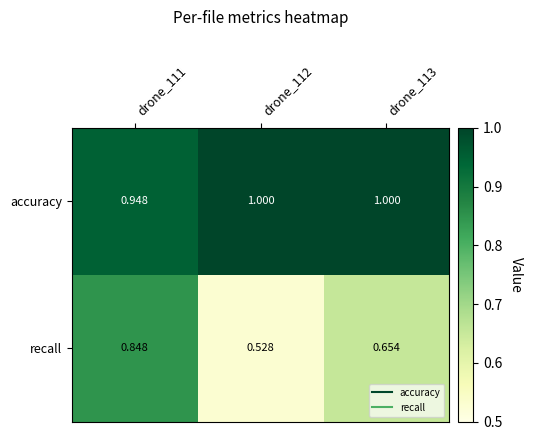

Which series has the largest range (max minus min)?

recall